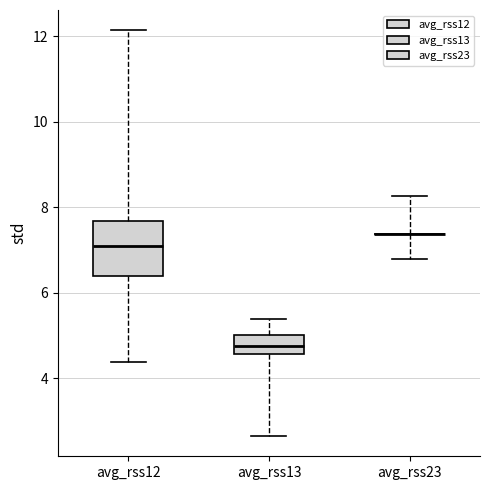

Reading left to right, transcribe this box plot: for each box, give where its median line is, the range the box spans, and where its two whiskers end, as read against the y-axis. The values are not printed on the chart, so give them approximately, as read against the axis.

avg_rss12: median 7.0, box 6.4 to 7.6, whiskers 4.4 to 12.2
avg_rss13: median 4.8, box 4.6 to 5.0, whiskers 2.6 to 5.4
avg_rss23: box collapsed to a line at 7.4, whiskers 6.8 to 8.2